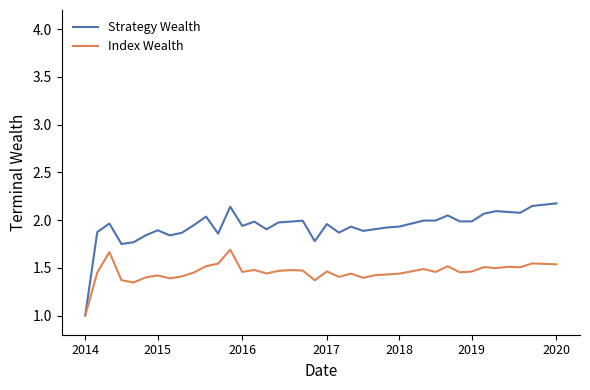

Which series has the largest total across all categories?

Strategy Wealth